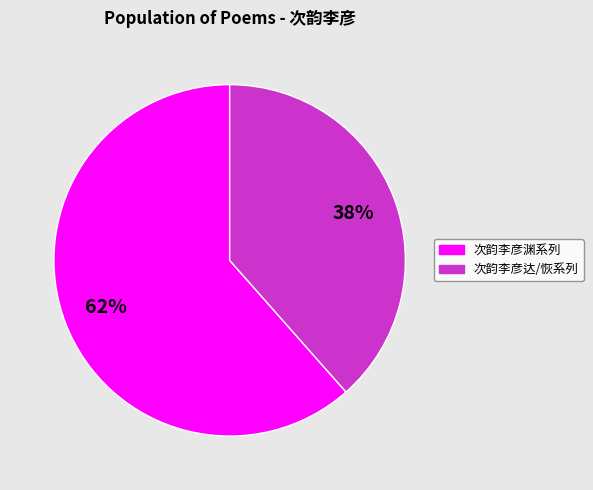

Is there a majority slice in this chart?

Yes